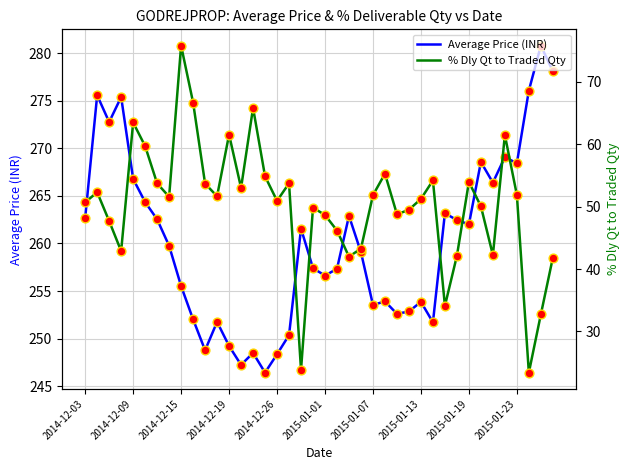

What is the lowest value of the Average Price (INR) series?

246.4